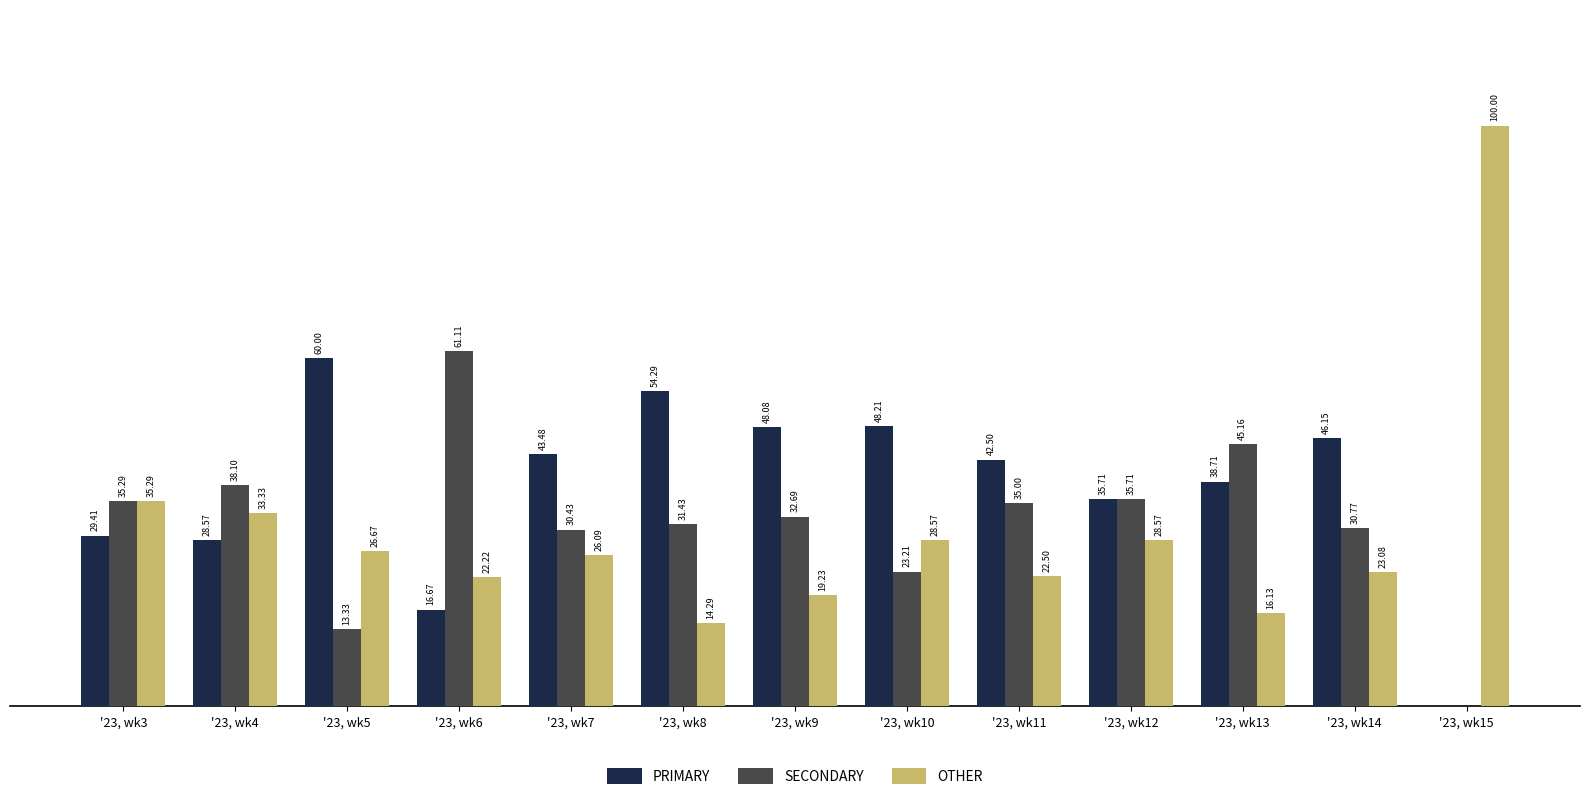

Which series has the largest total across all categories?

PRIMARY